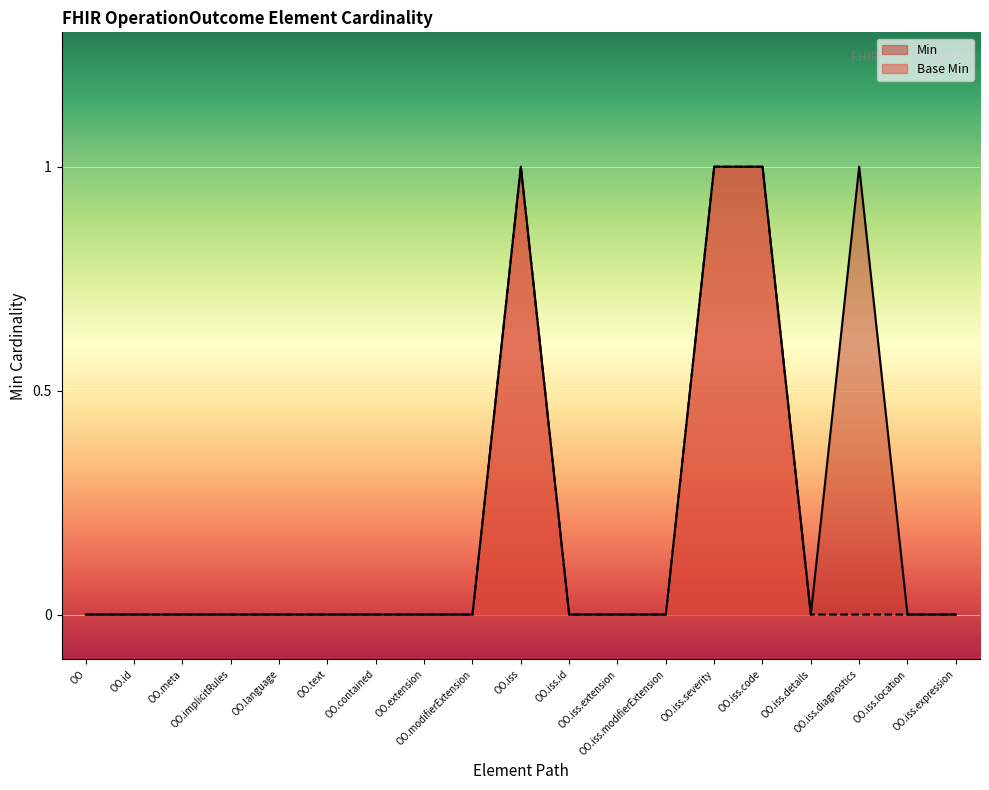

At how many categories does at least one series exceed 0?

4